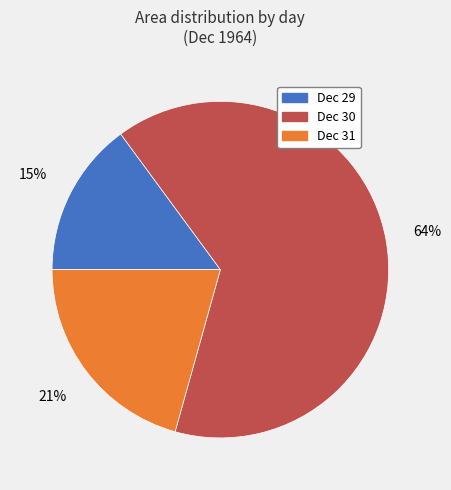

How many slices are in this pie chart?

3